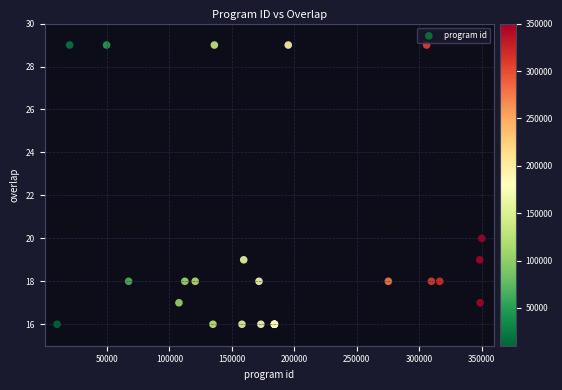

What Y value in the scatter plot is closest to 22?

20